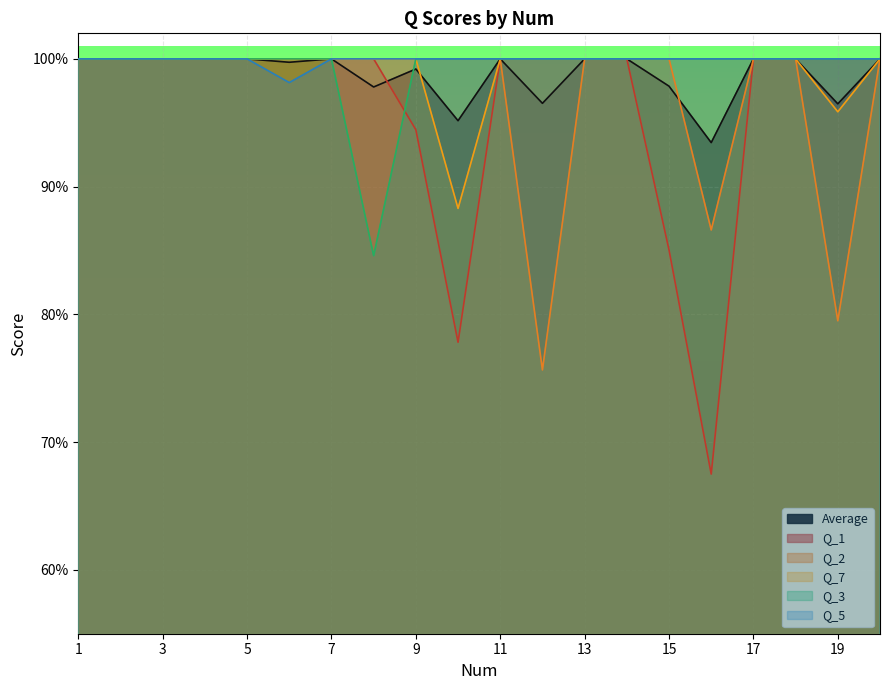

Rank the series by their maximum value, from highest to lowest.

Average, Q_1, Q_2, Q_7, Q_3, Q_5